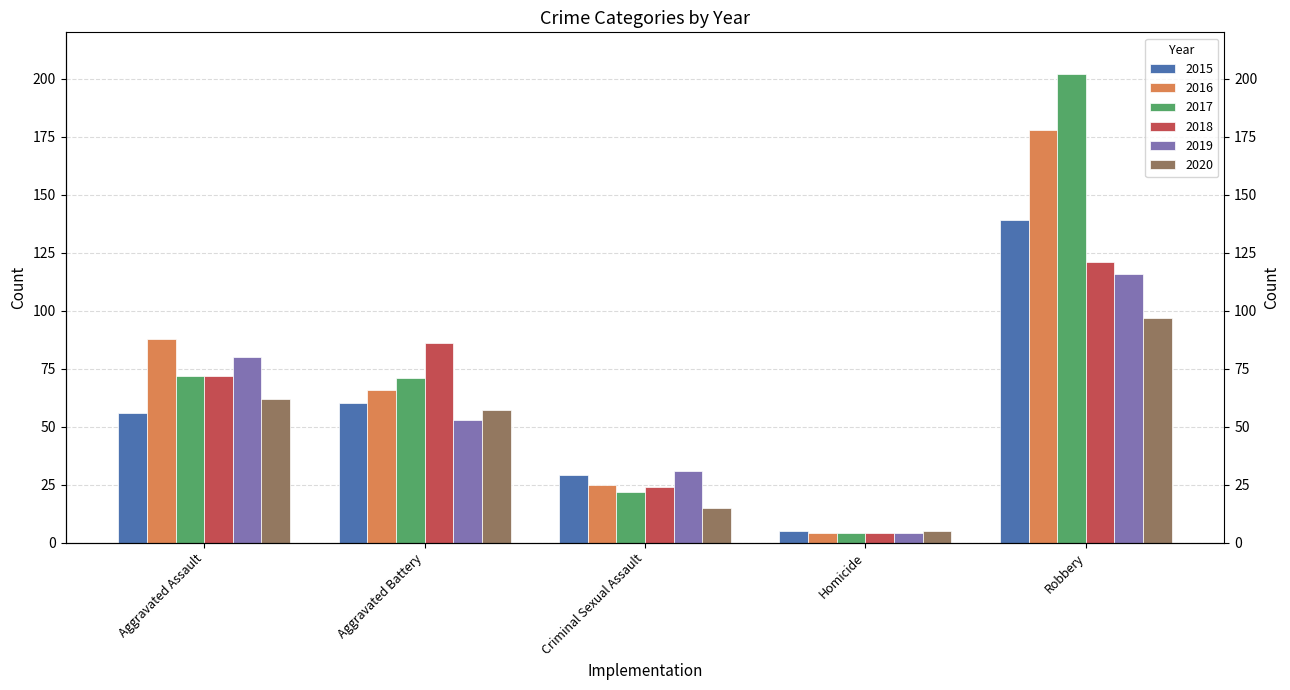

The 2016 series shows 43 at Aggravated Battery. True or false?

False